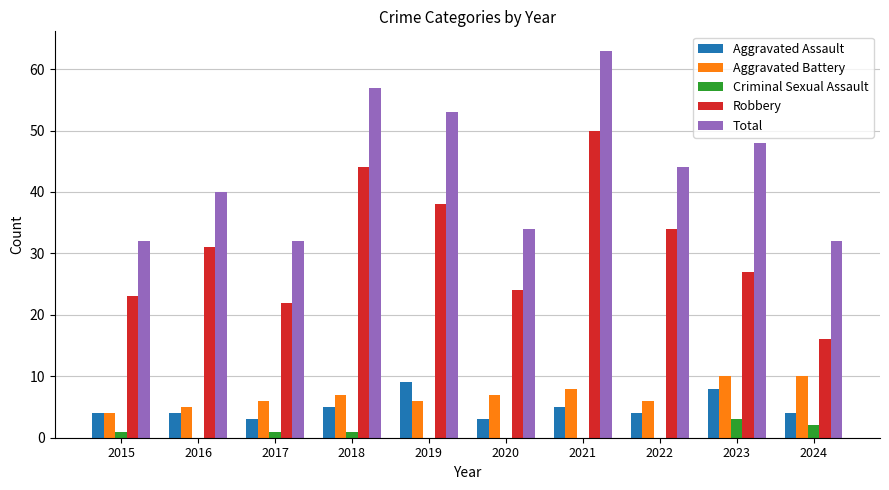

Are the bars horizontal?

No